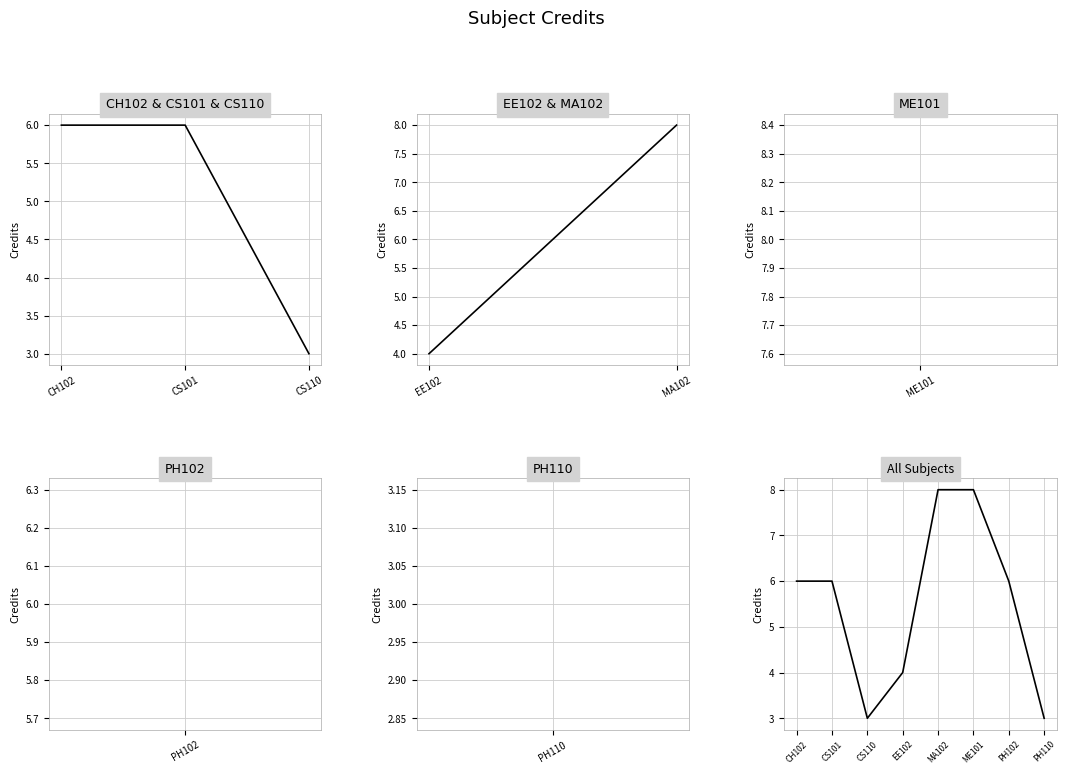

What is the maximum value shown in the chart?

8